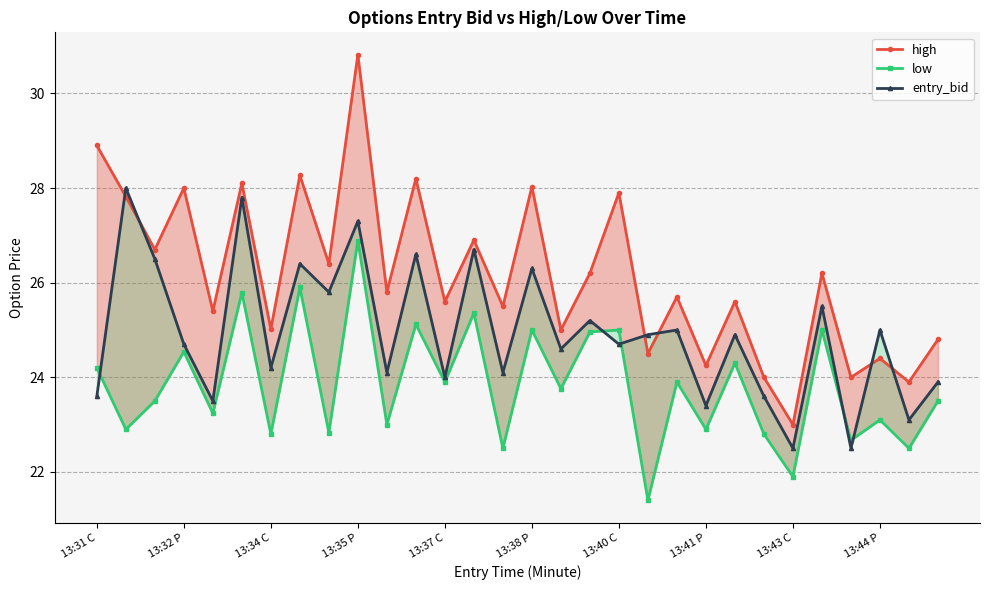

True or false: high has a value of 13.2 at 13:41 P.

False